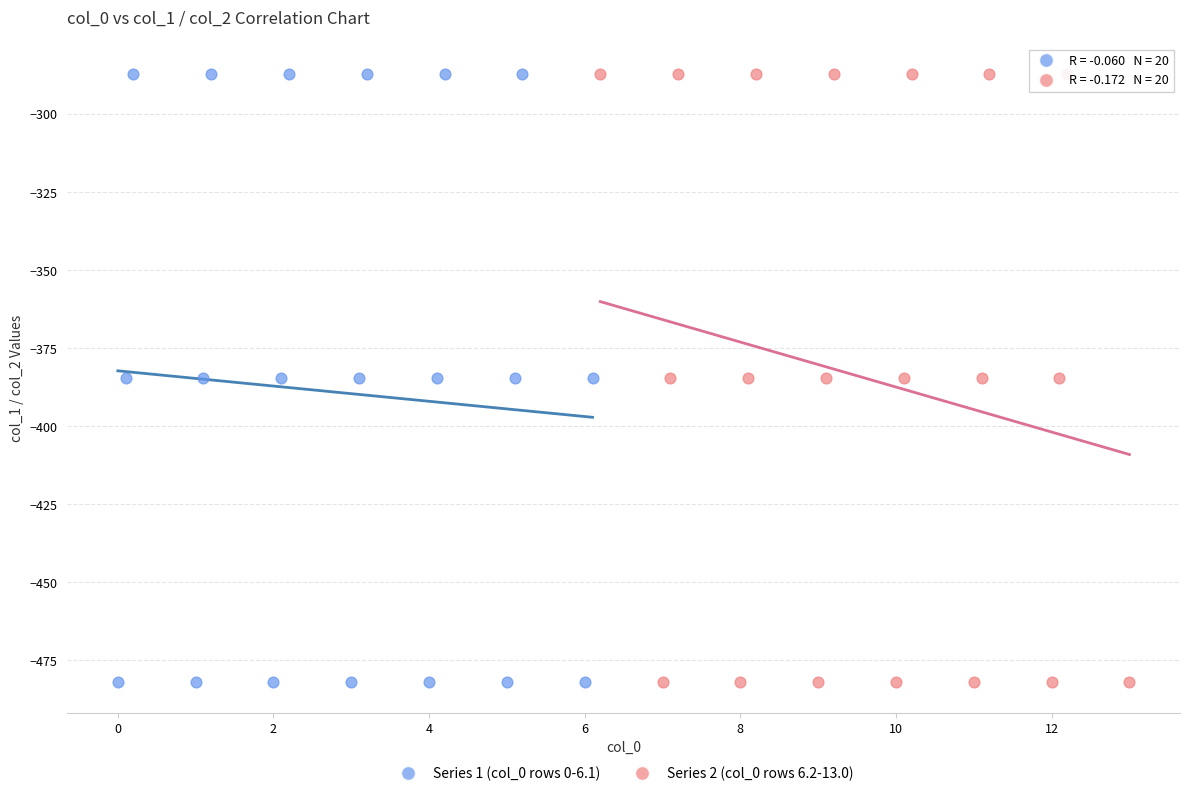

What are all the series names shown in the legend?

Series 1 (col_0 rows 0-6.1), Series 2 (col_0 rows 6.2-13.0)